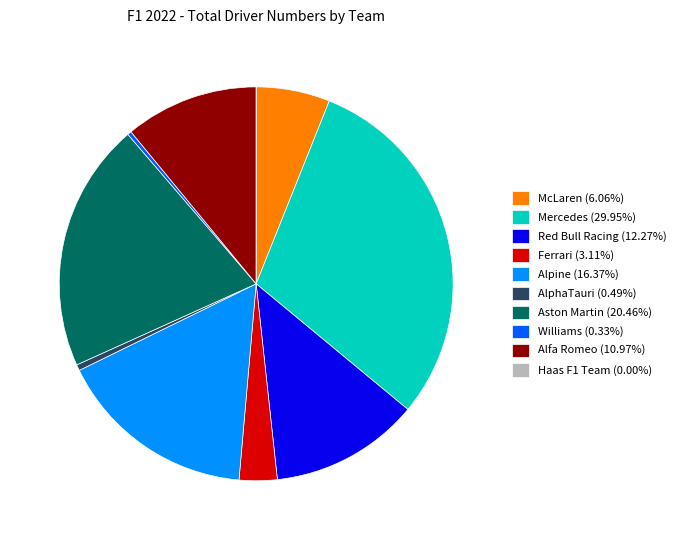

What is the ratio of the value at Mercedes (29.95%) to the value at Ferrari (3.11%)?

9.6